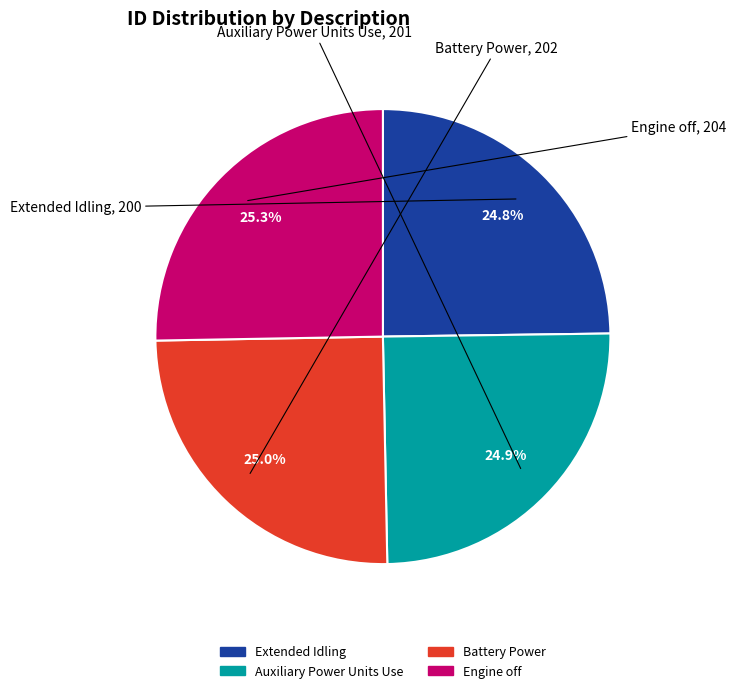

How many segments does this pie chart have?

4